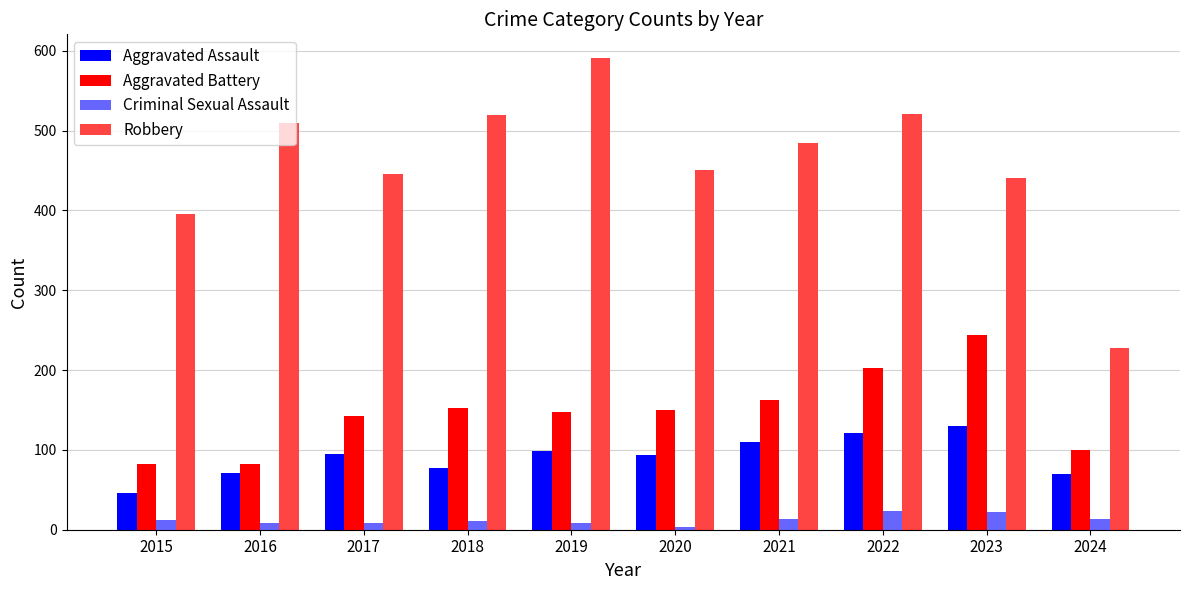

What are all the series names shown in the legend?

Aggravated Assault, Aggravated Battery, Criminal Sexual Assault, Robbery